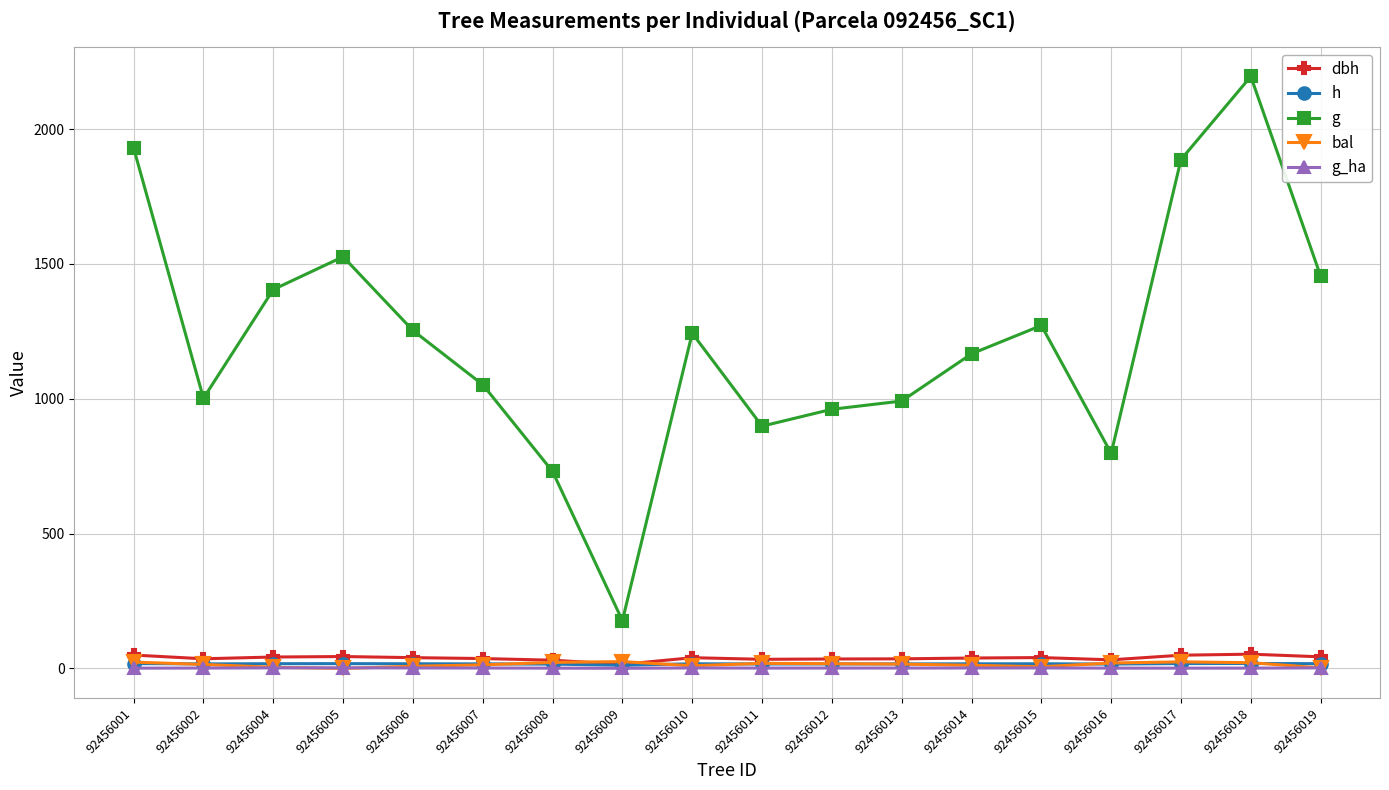

True or false: dbh has more than 2 points higher than both neighbors.

True